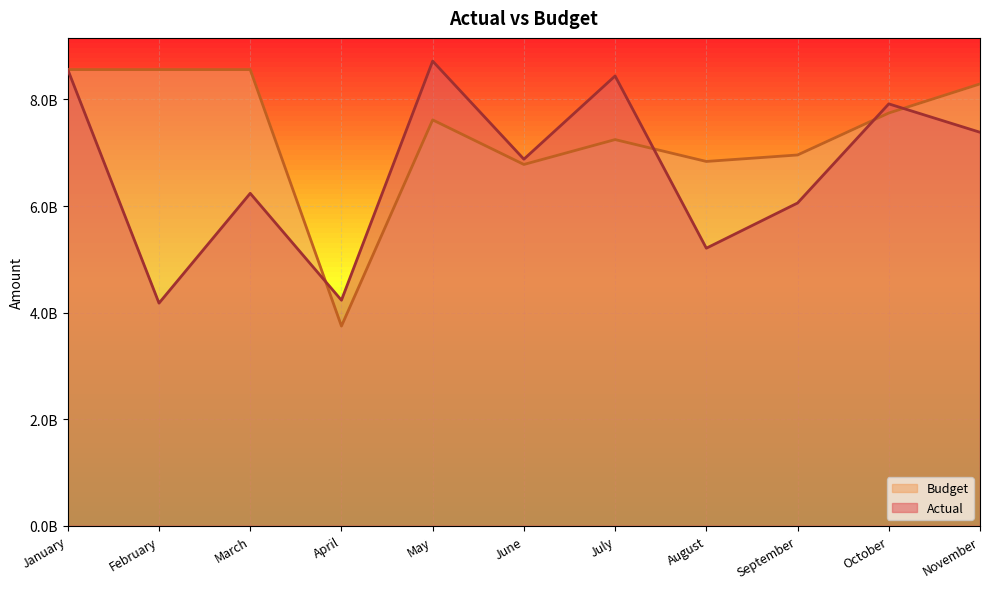

Count the number of data series in this chart.

2